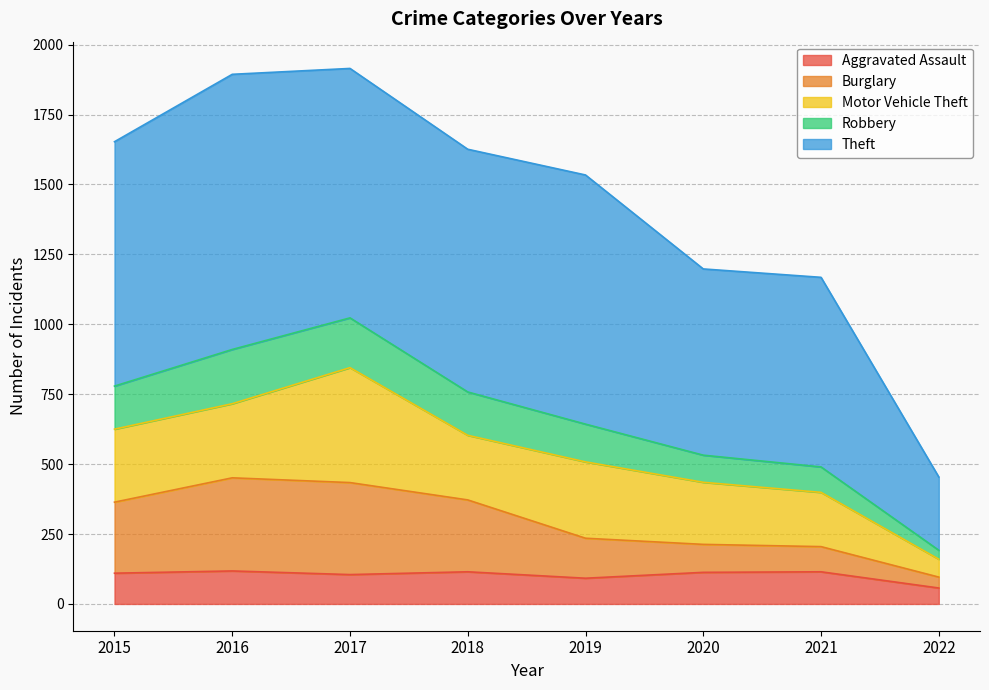

The Aggravated Assault series shows 92 at 2019. True or false?

True